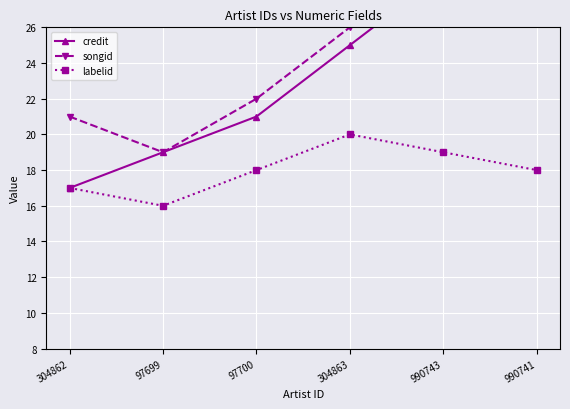

True or false: credit has more than 1 interior local peaks.

False